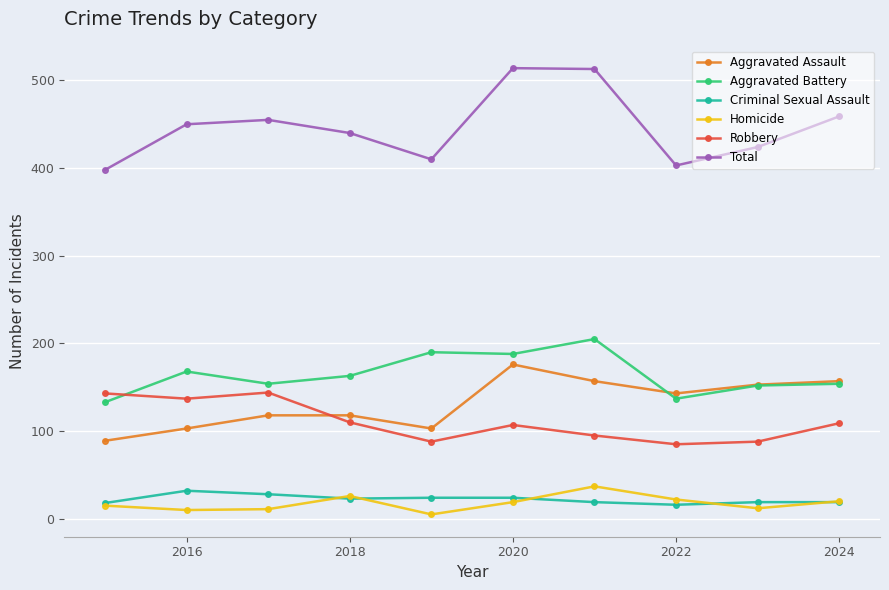

Which series has the largest range (max minus min)?

Total